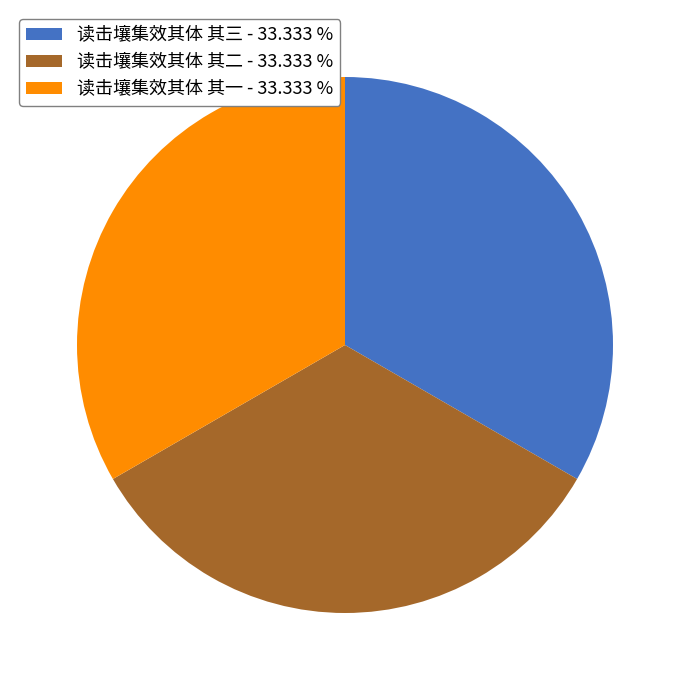

Does 读击壤集效其体 其三 account for over 50% of the chart?

No